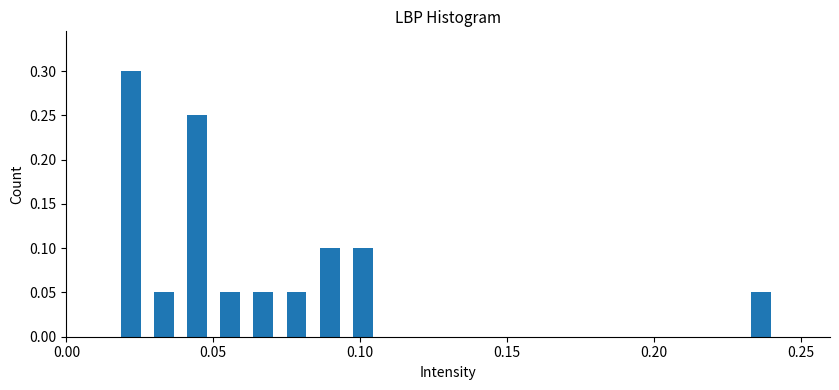

Around what value on the x-axis is the tallest bar? Give the approximate position of its centre, as read against the axis.

0.020